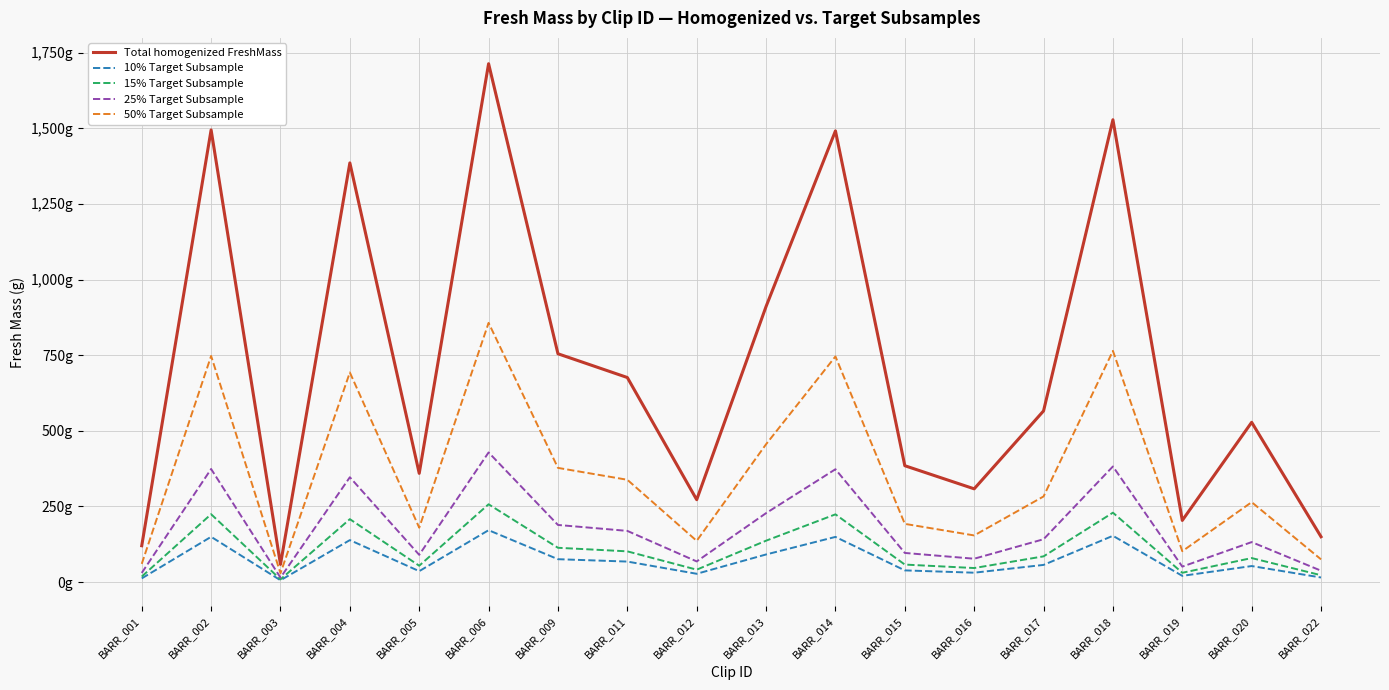

Between BARR_005 and BARR_016, which series saw the biggest shift?

Total homogenized FreshMass